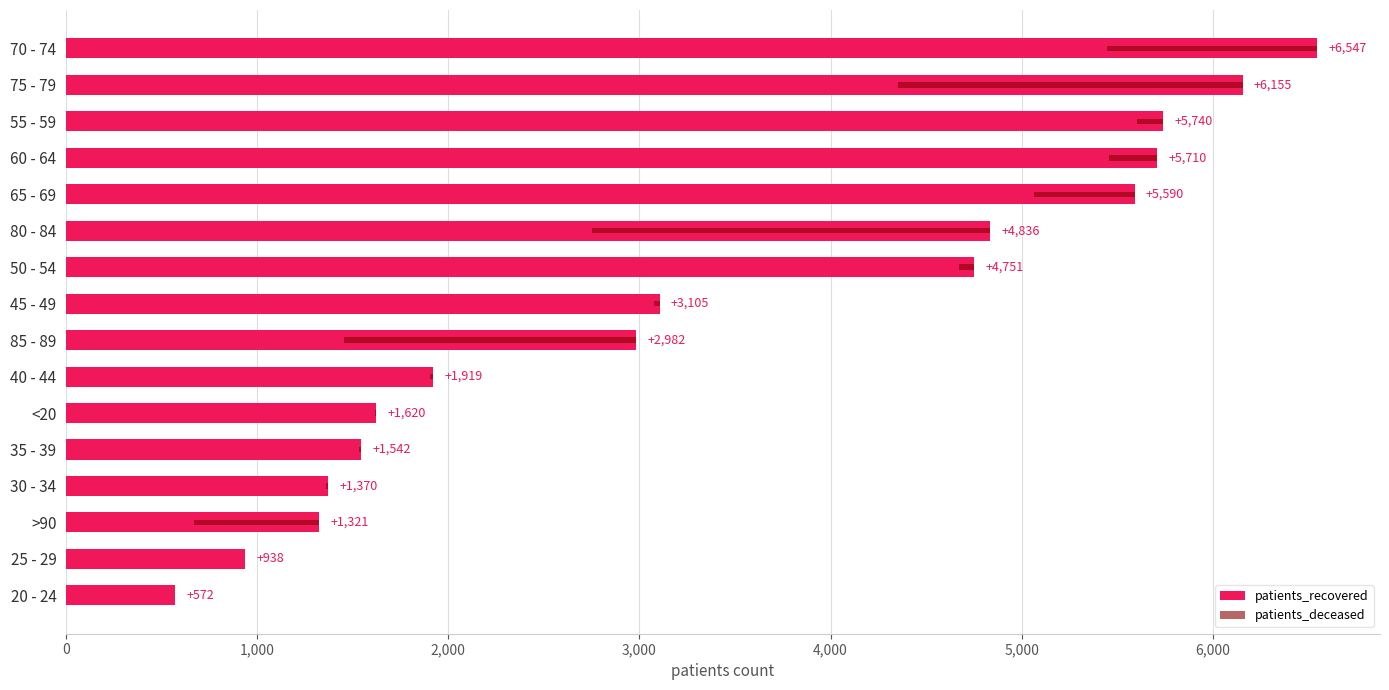

True or false: patients_recovered has a value of 2154 at <20.

False